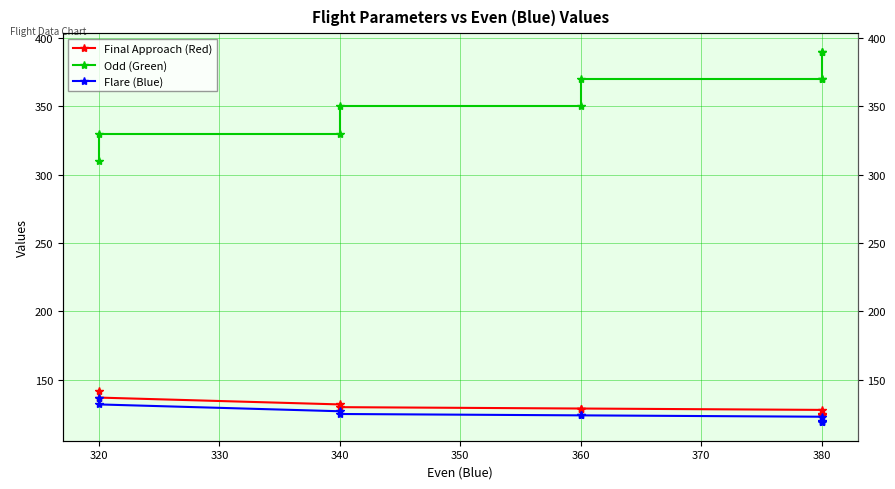

Which series has the largest range (max minus min)?

Odd (Green)